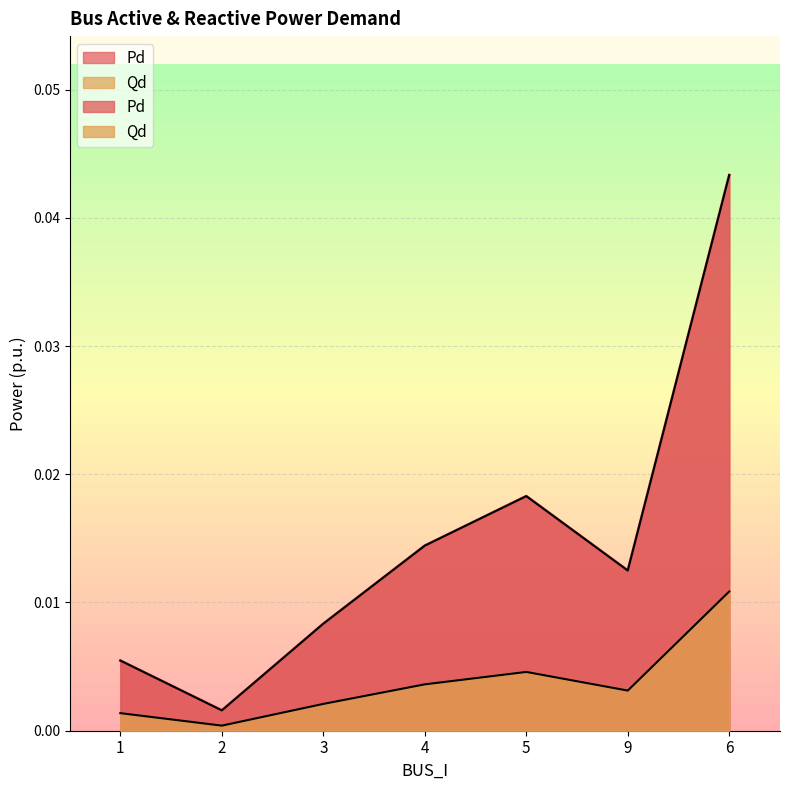

Is the value of Qd at 6 greater than the value of Pd at 6?

No